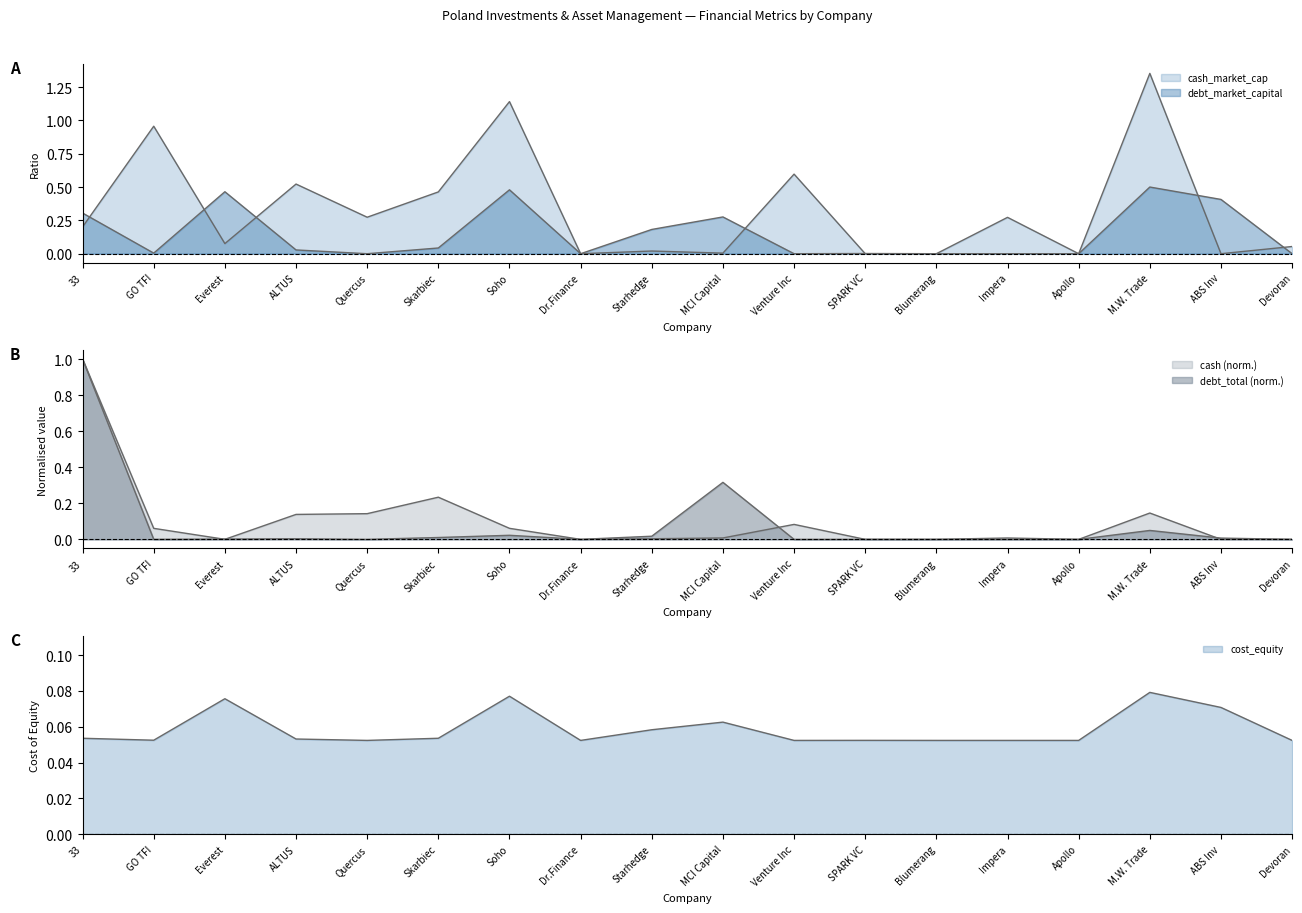

Rank the series by their maximum value, from highest to lowest.

cash_market_cap, debt_total, cash, debt_market_capital, cost_equity